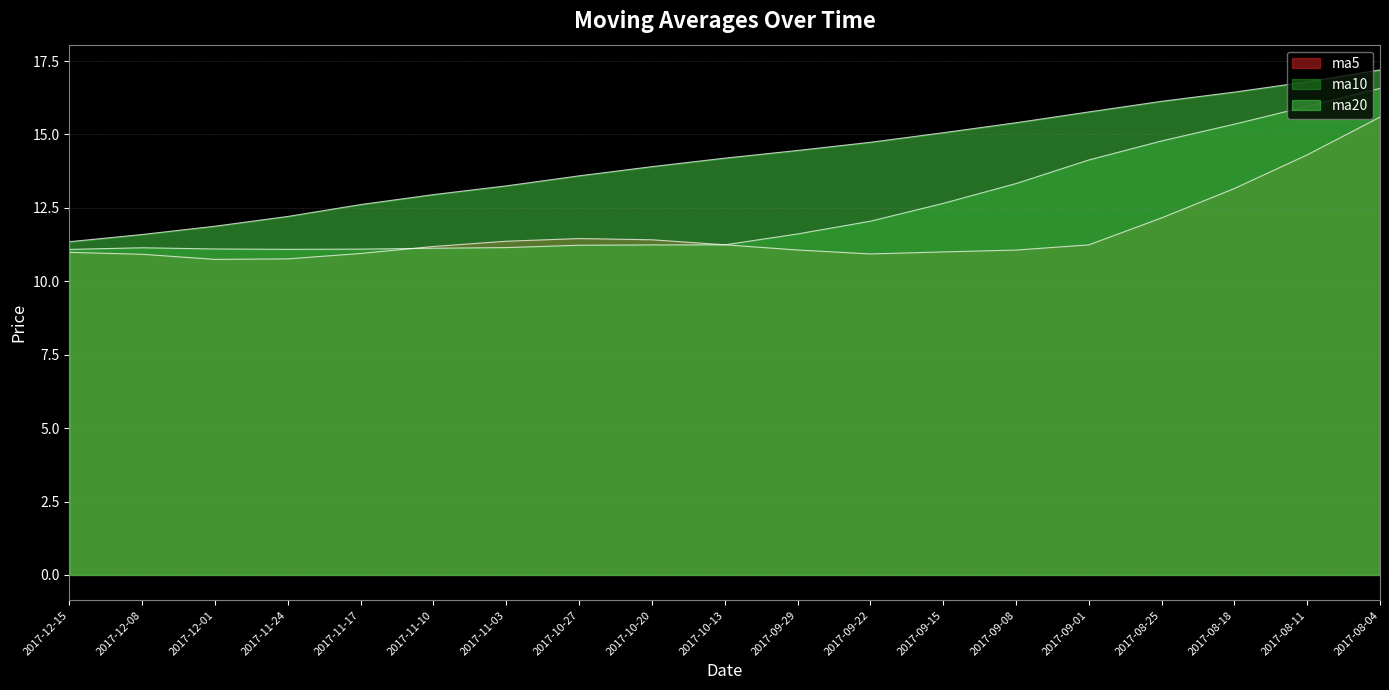

How many series are shown in this chart?

3